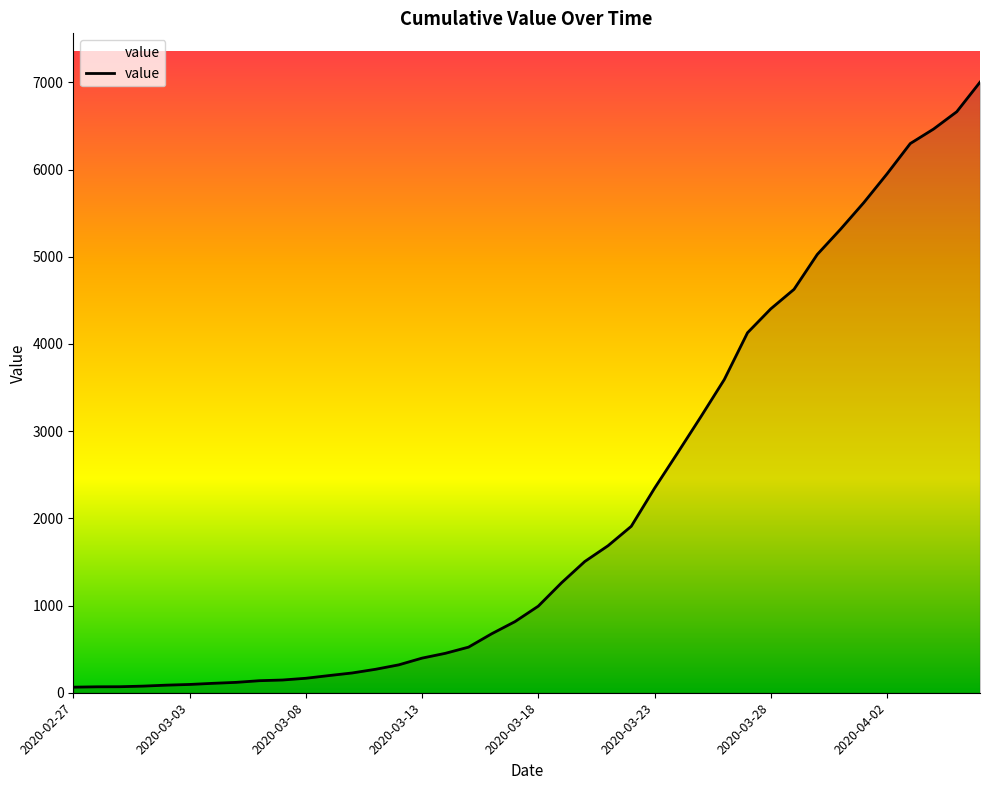

What is the difference between the maximum and minimum values?

6939